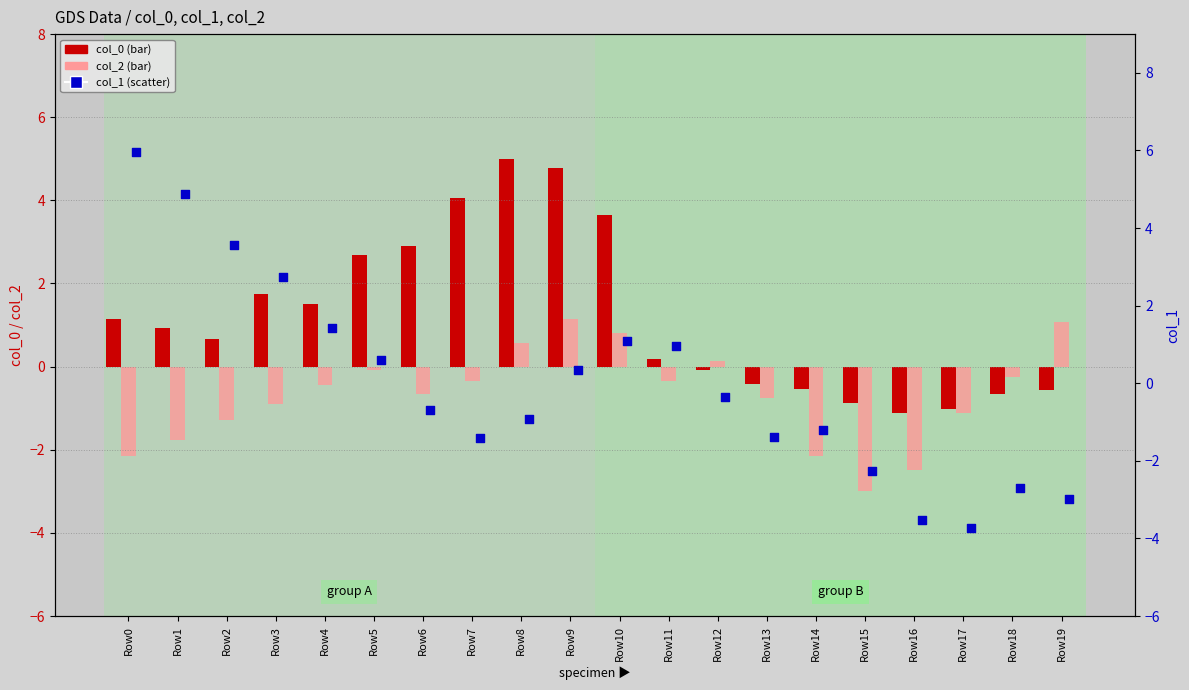

Which series has the widest spread of Y values?

col_1